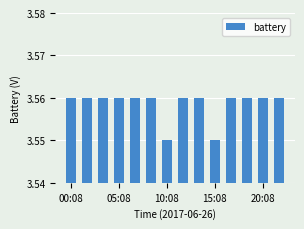

What is the sum of all values?

49.8